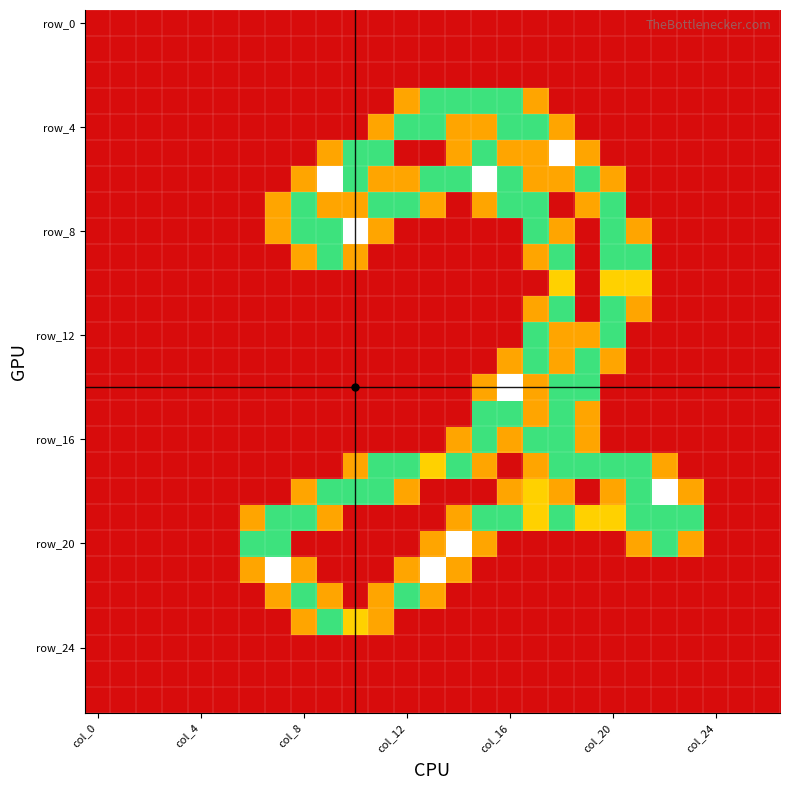

At which category is the sum across all series the highest?

18